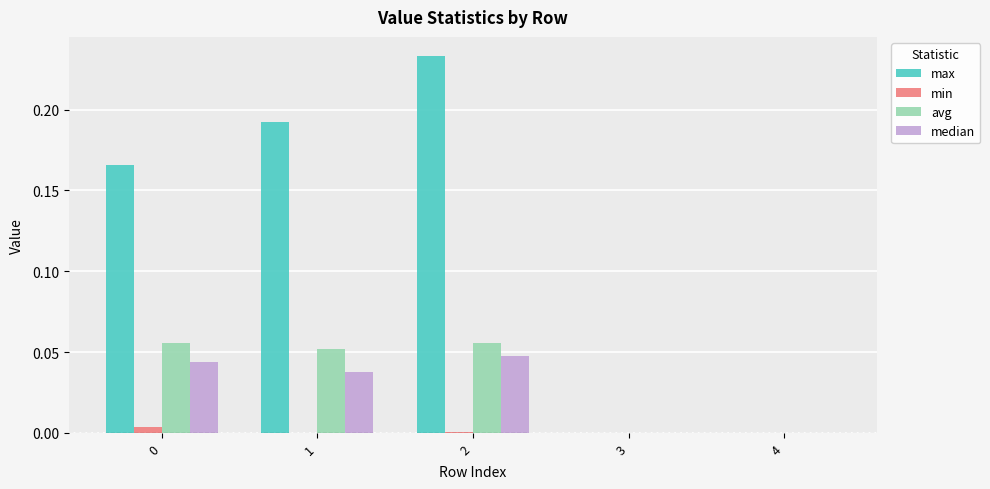

What is the total value across all series at 2?

0.3